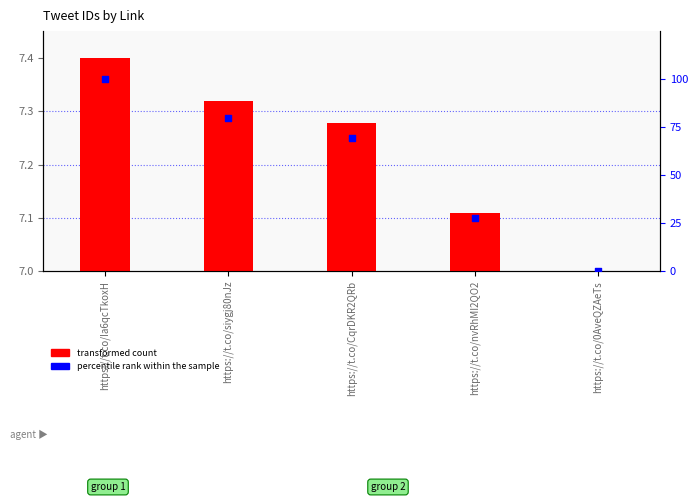

Which series reaches the minimum Y coordinate?

transformed count